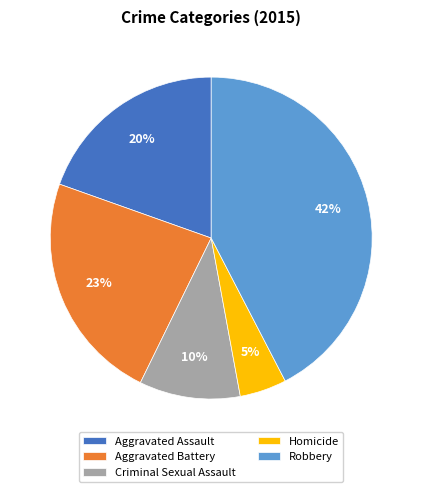

To the nearest percent, what percentage of the pie is Homicide?

5%